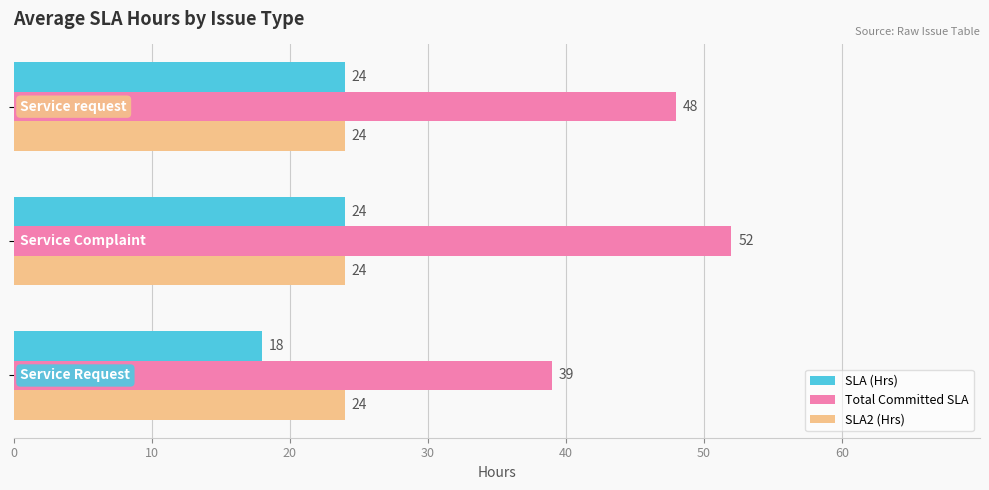

What is the sum of all SLA (Hrs) values?

66